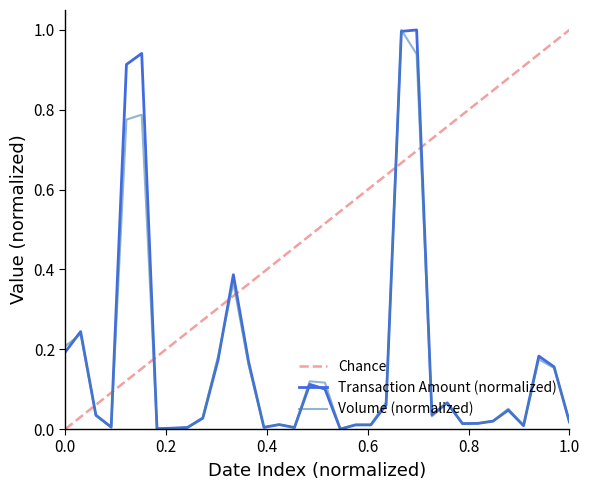

True or false: Transaction Amount (col_2) has a value of 0.0 at 19.

False